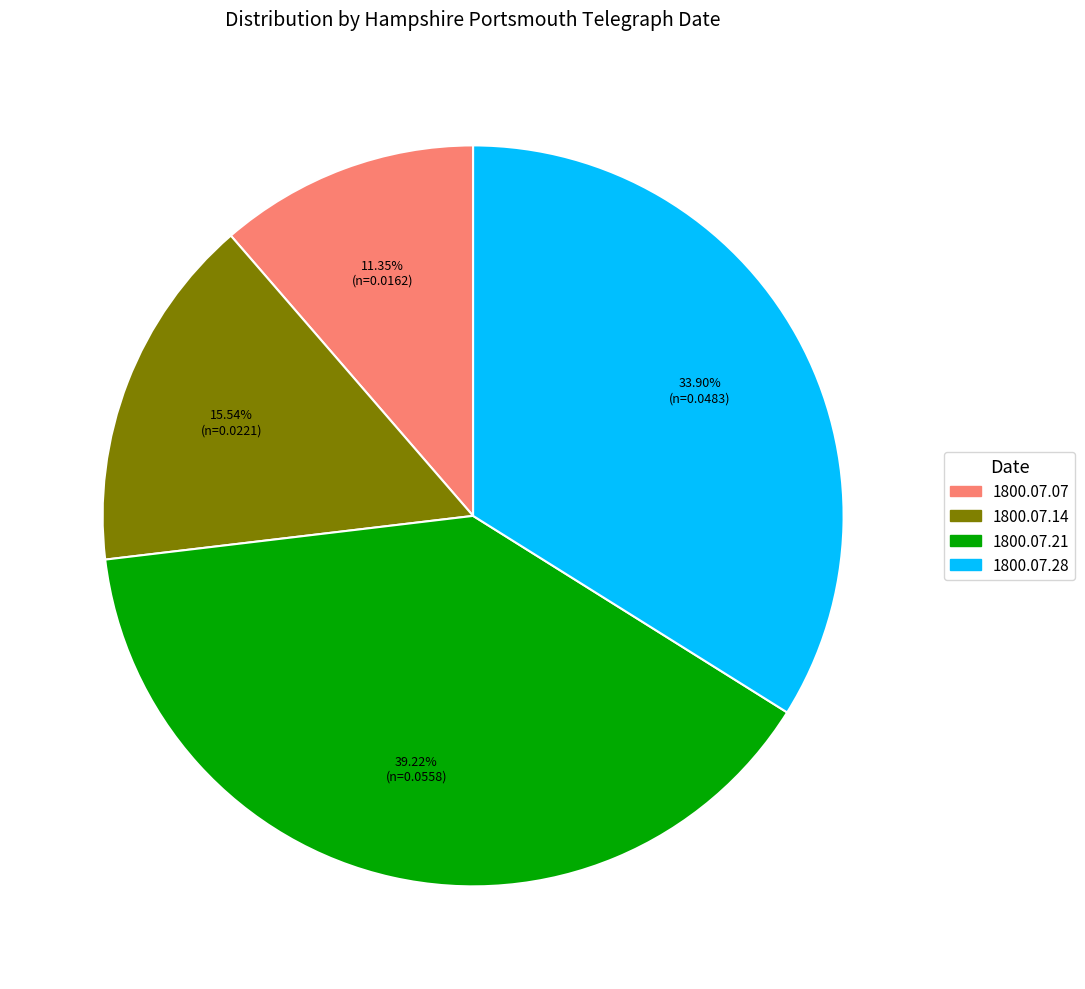

Is there any slice that represents more than half of the pie?

No